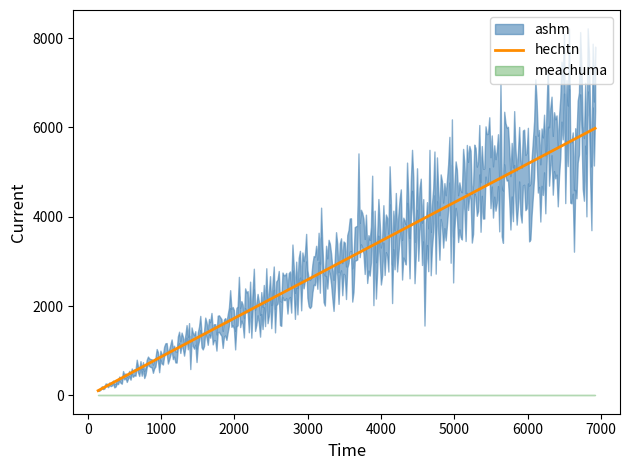

At REPORTING, list the series in order from largest to smallest.

ashm, hechtn, meachuma